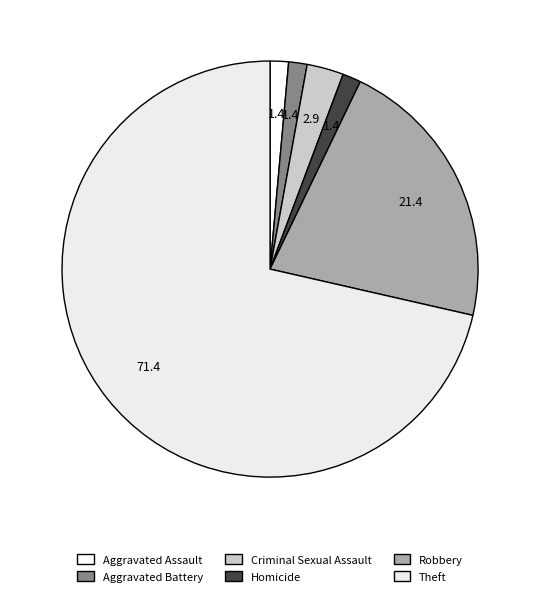

Rank the categories by value from lowest to highest.

Aggravated Assault, Aggravated Battery, Homicide, Criminal Sexual Assault, Robbery, Theft